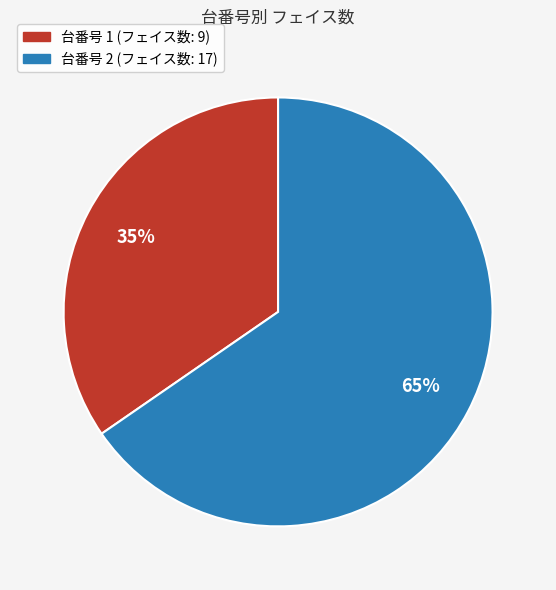

Is there a majority slice in this chart?

Yes